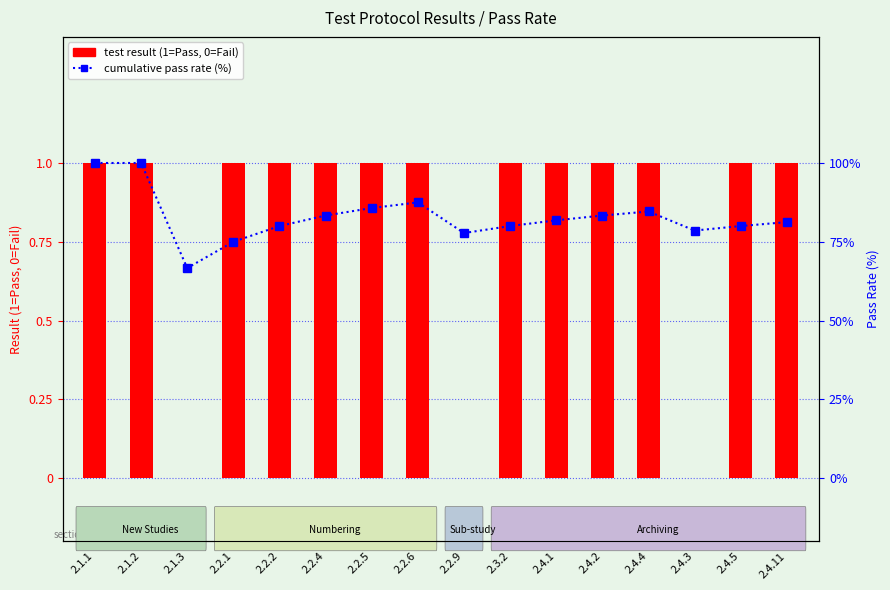

Reading left to right, transcribe all the data shown in this chart.

test result (1=Pass, 0=Fail): 1.0	1.0	0.0	1.0	1.0	1.0	1.0	1.0	0.0	1.0	1.0	1.0	1.0	0.0	1.0	1.0
cumulative pass rate (%): 100.0	100.0	66.7	75.0	80.0	83.3	85.7	87.5	77.8	80.0	81.8	83.3	84.6	78.6	80.0	81.2